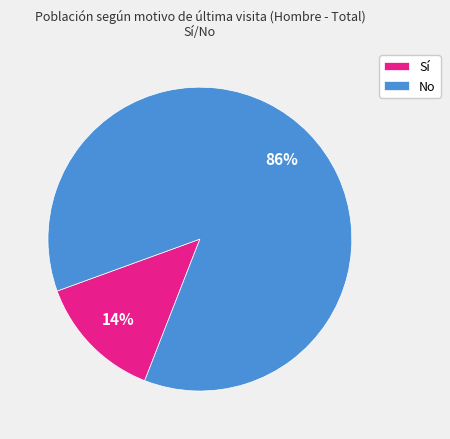

Which slice is the largest?

No